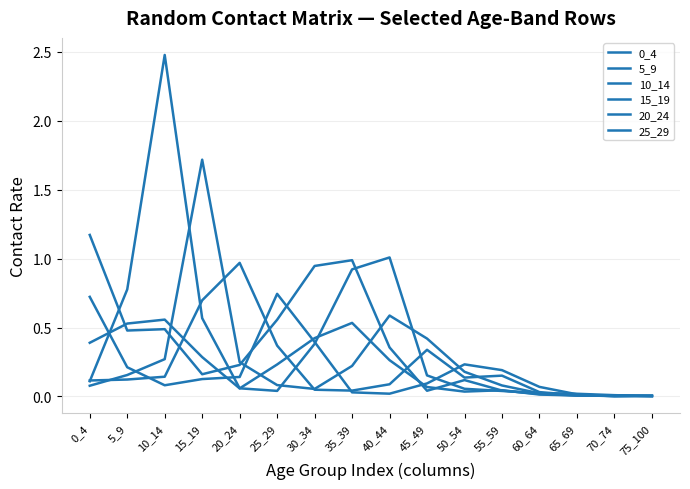

Which series has the largest range (max minus min)?

10_14